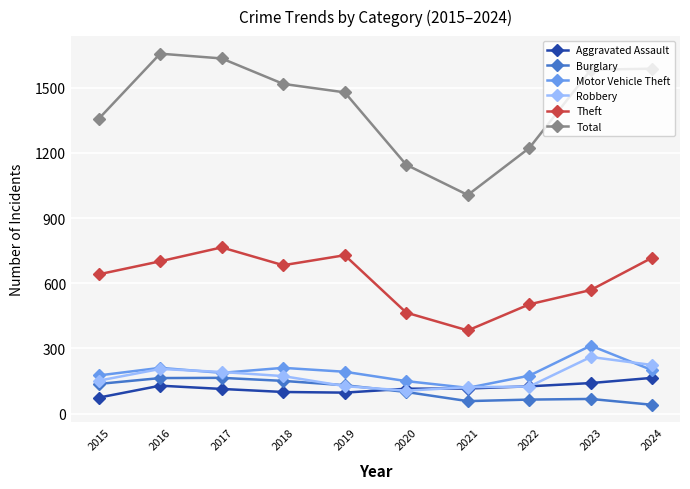

Is the value of Aggravated Assault at 2017 greater than the value of Motor Vehicle Theft at 2017?

No